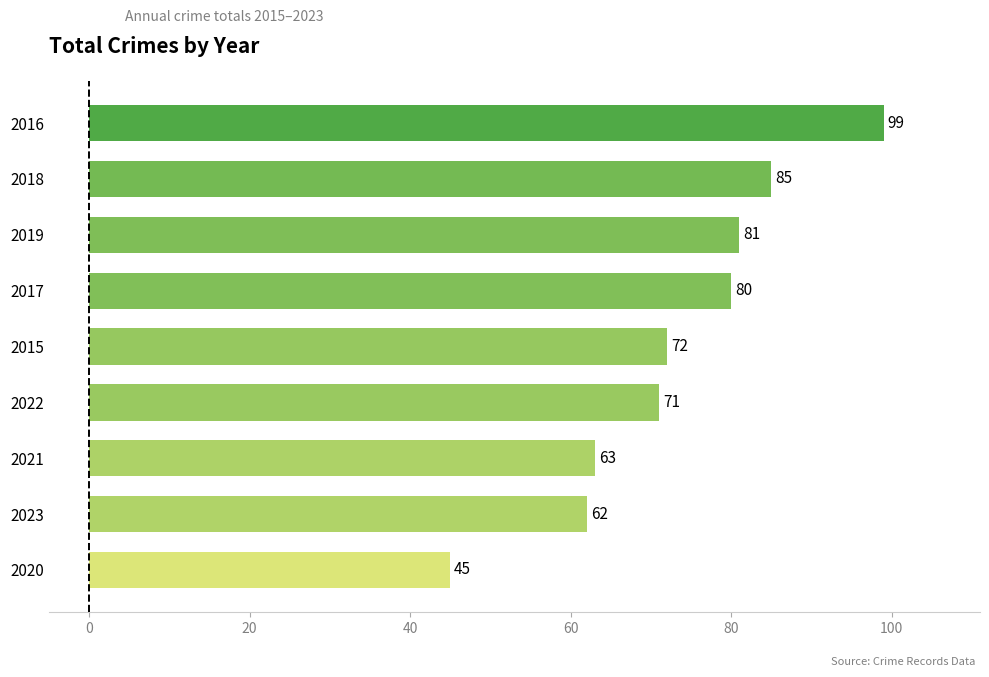

At which label is the value closest to 72?

2015